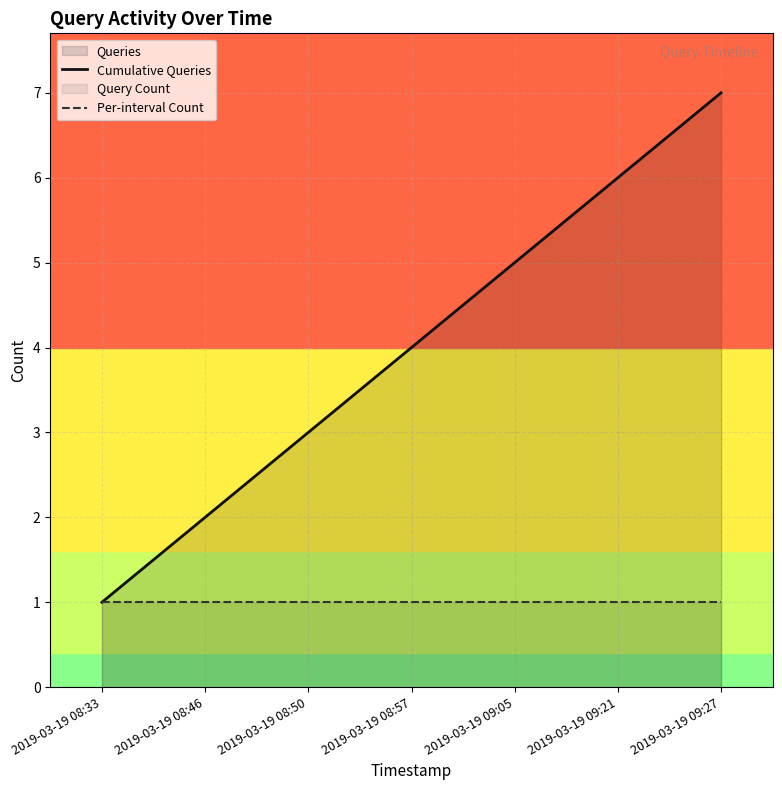

What is the total value across all series at 2019-03-19 08:50?

4